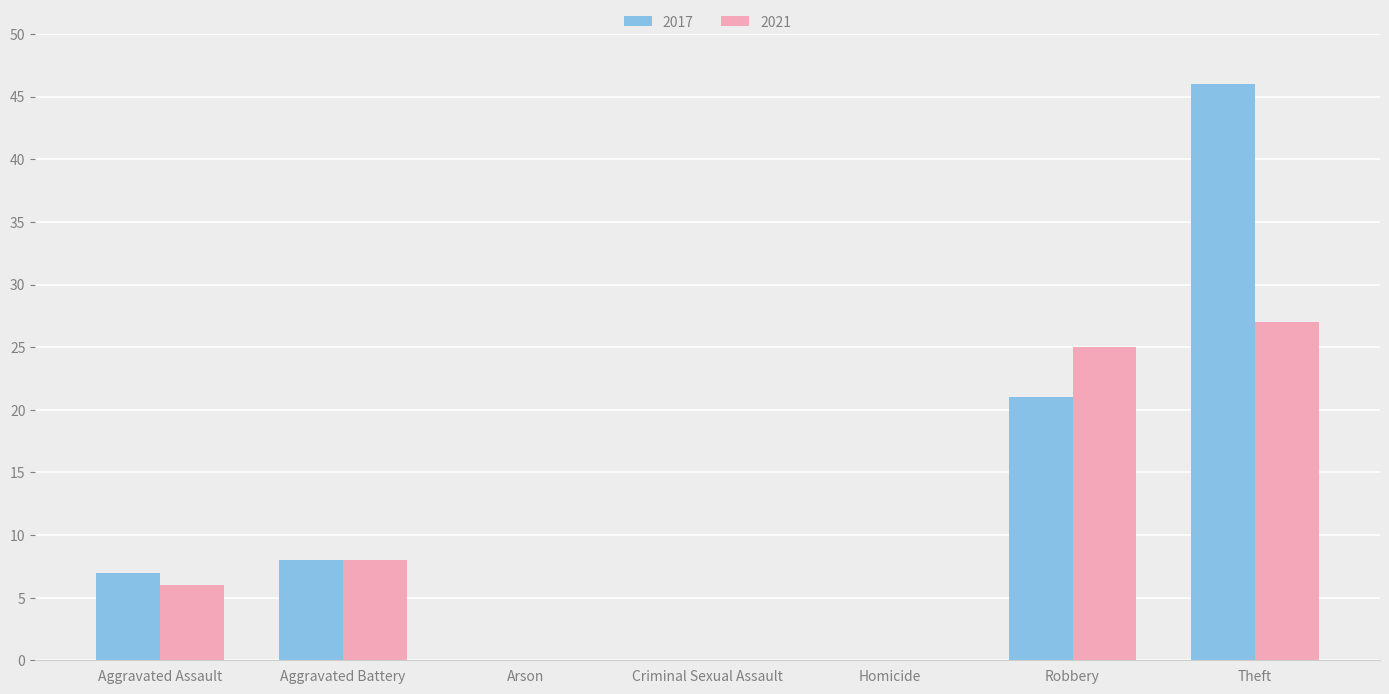

Reading left to right, list all the values displayed in this chart.

2017: 7	8	0	0	0	21	46
2021: 6	8	0	0	0	25	27